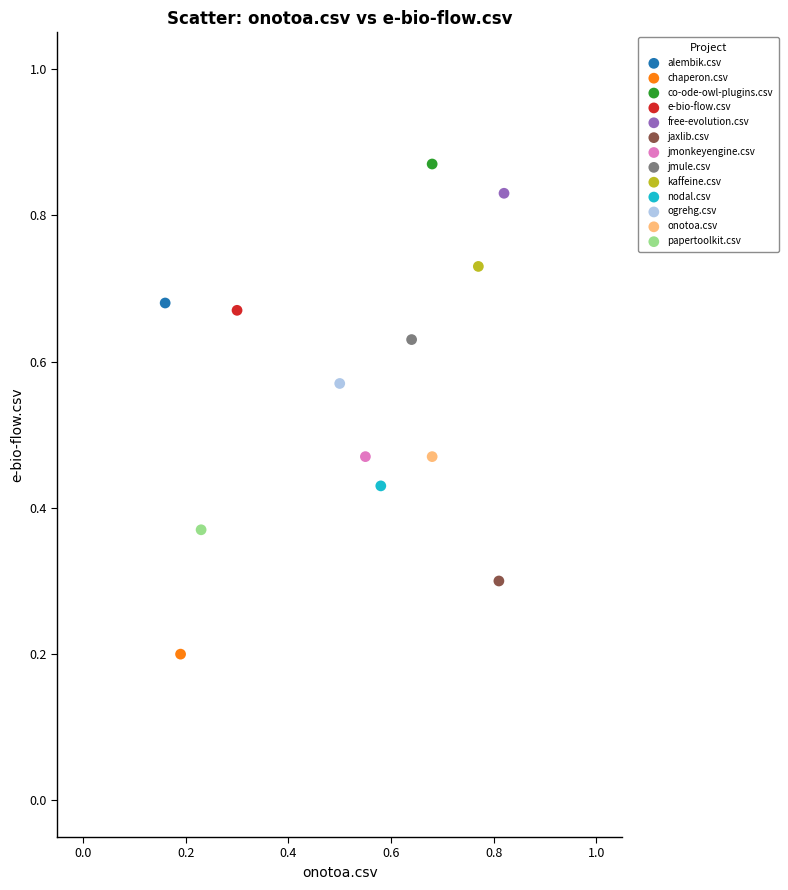

Which series contains the highest Y value?

co-ode-owl-plugins.csv